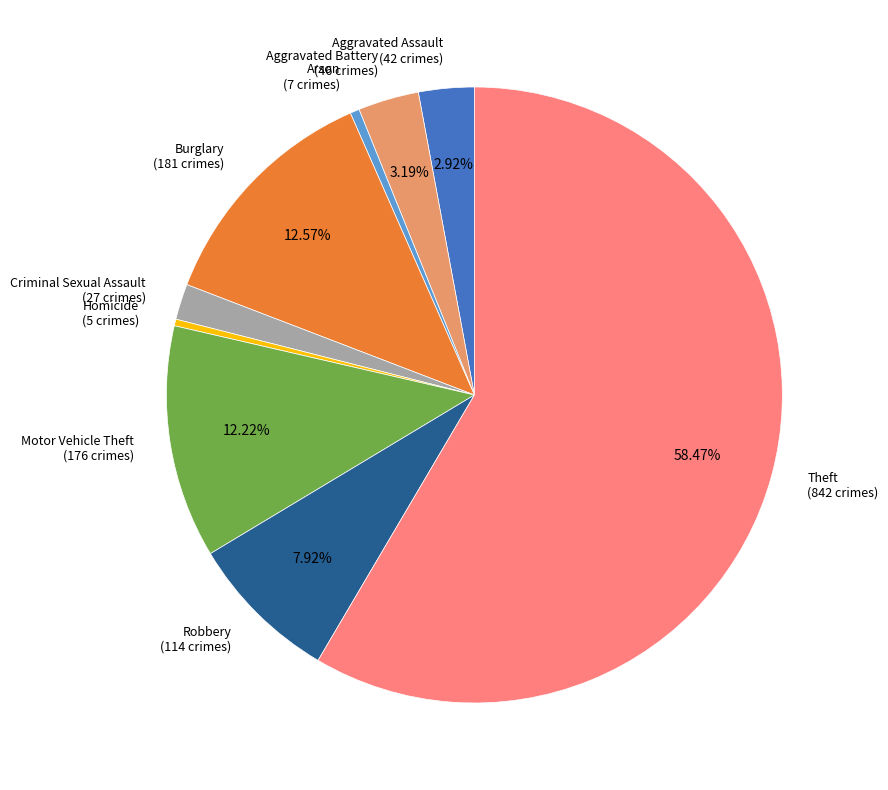

To the nearest percent, what is the combined percentage of Aggravated Battery and Motor Vehicle Theft?

15%